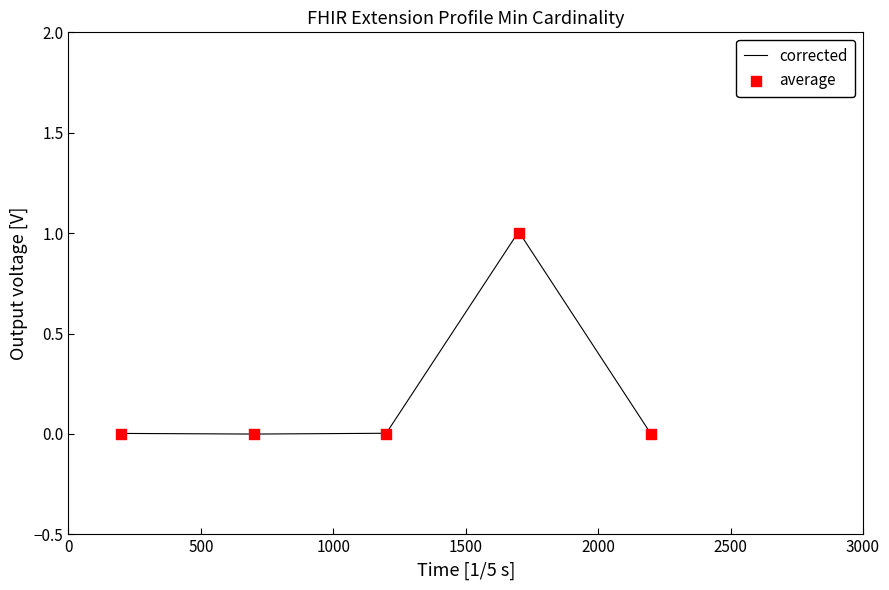

What are all the series names shown in the legend?

corrected, average